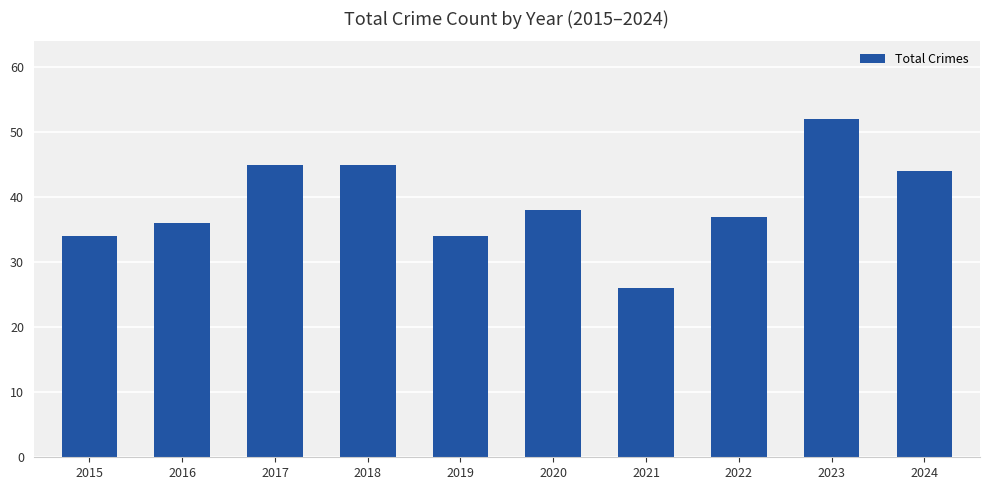

The chart shows a value of 11 at 2022. True or false?

False